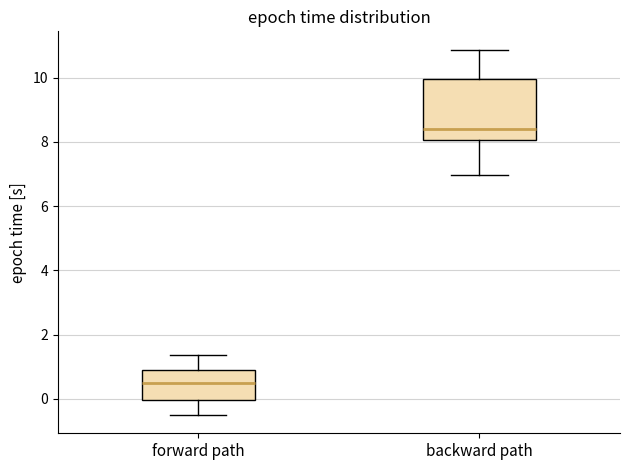

Which box's median line is the lowest?

forward path